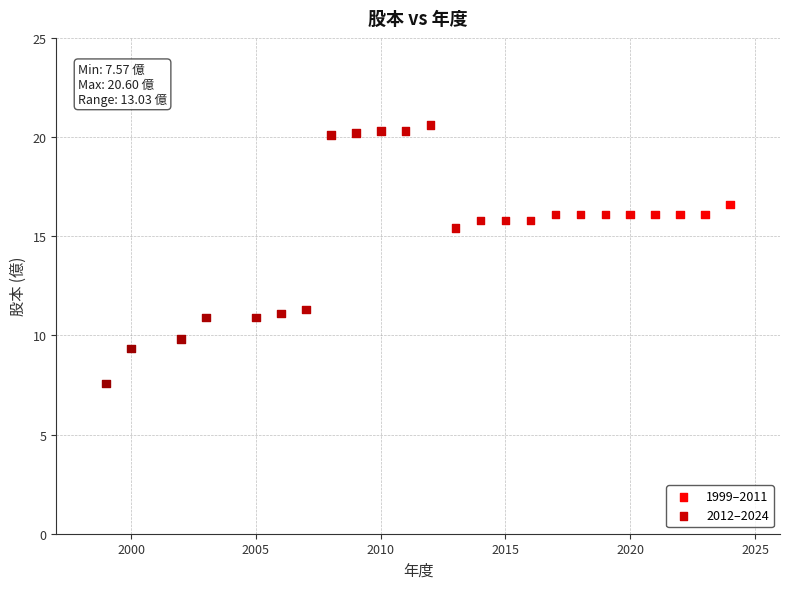

Which series contains the highest Y value?

2012–2024